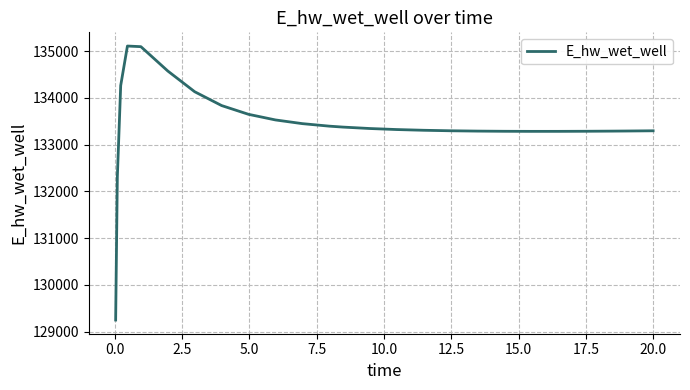

What is the difference between the maximum and minimum values?

5858.5